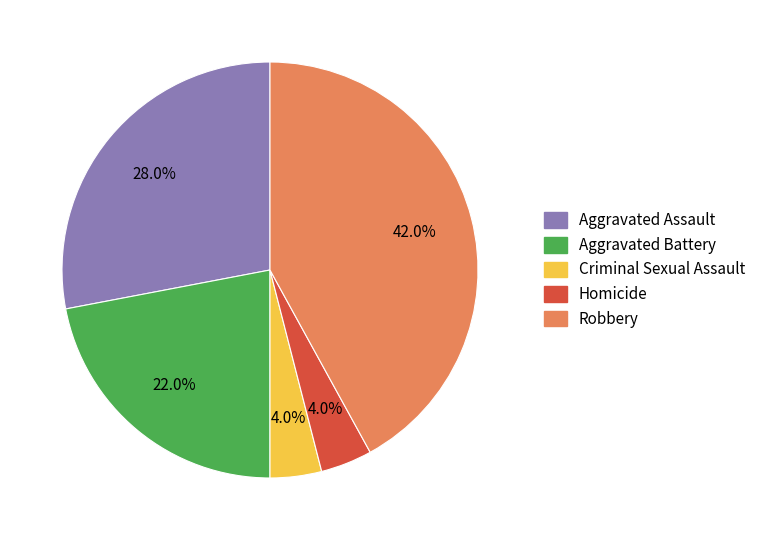

Which has a higher value, Homicide or Aggravated Battery?

Aggravated Battery